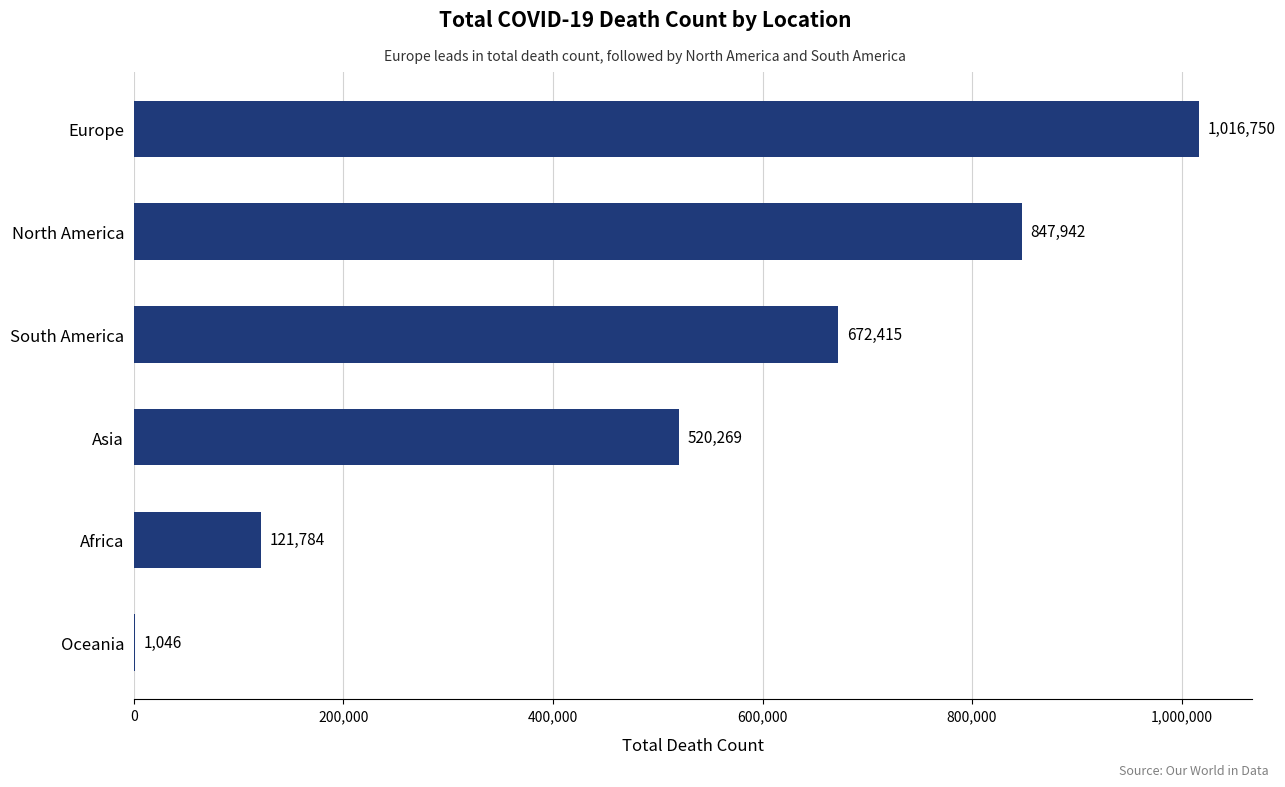

What is the sum of all values?

3180206